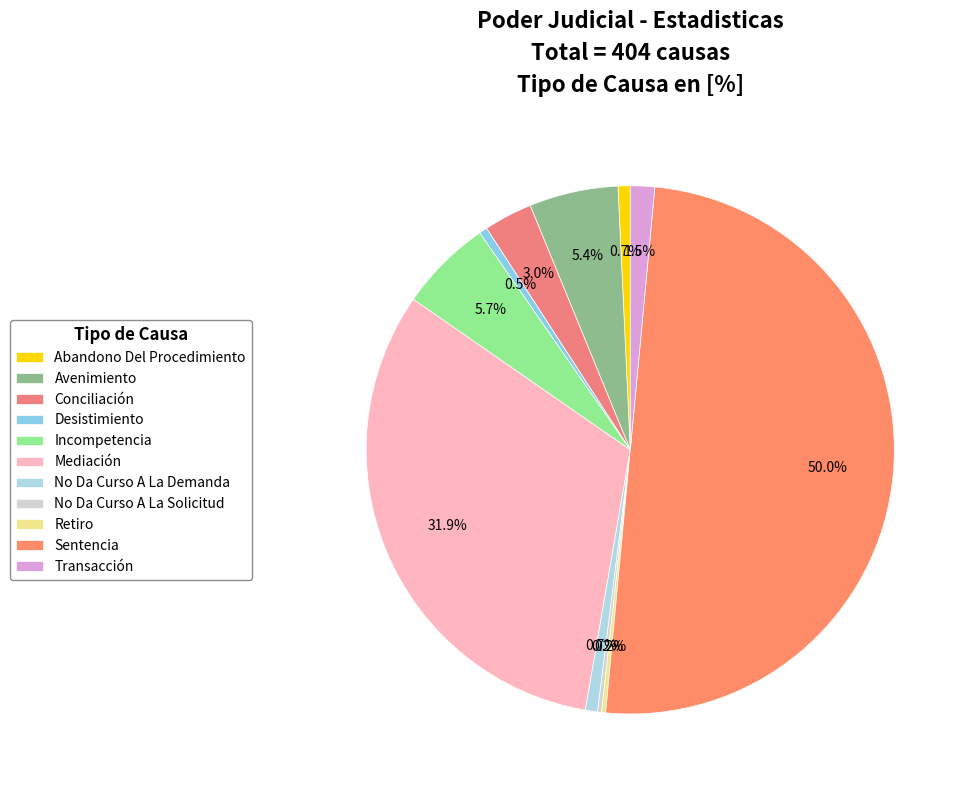

Between Abandono Del Procedimiento and Transacción, which is larger?

Transacción